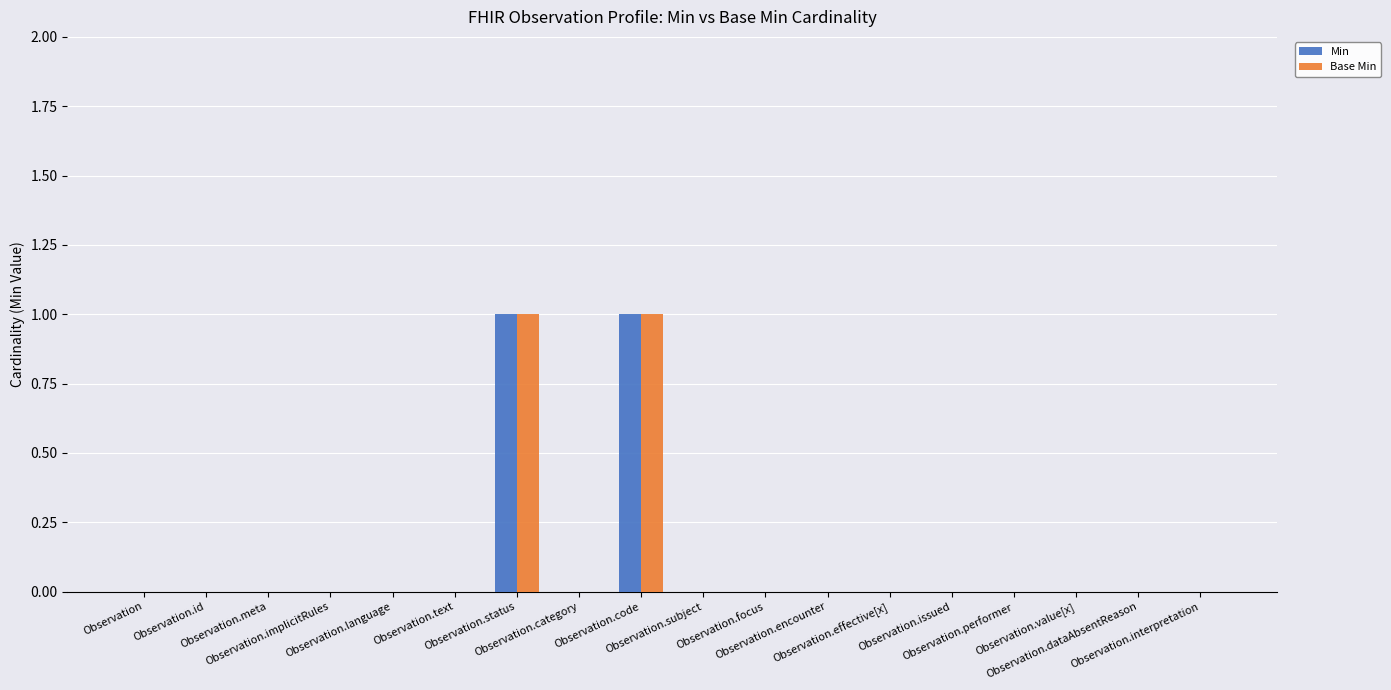

Which series has the widest spread of values?

Min